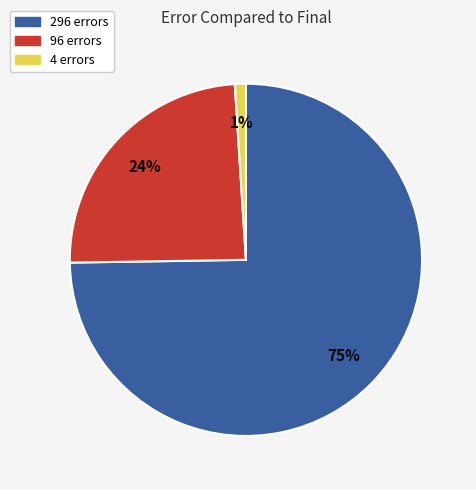

Which slice is the smallest?

4 errors